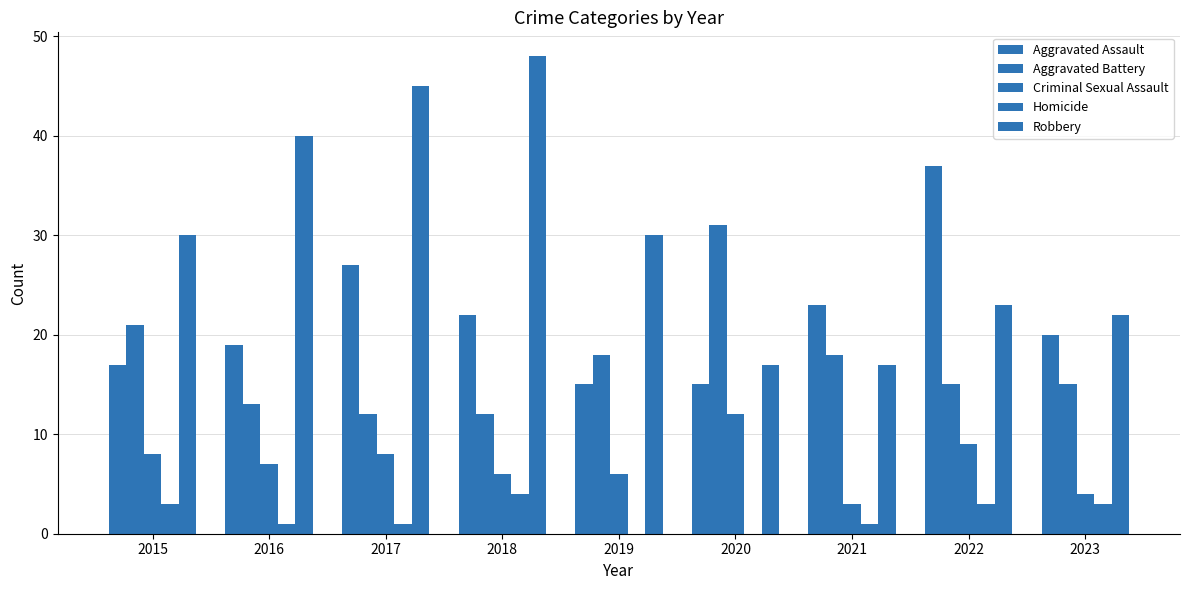

Rank the categories by Criminal Sexual Assault value from lowest to highest.

2021, 2023, 2018, 2019, 2016, 2015, 2017, 2022, 2020